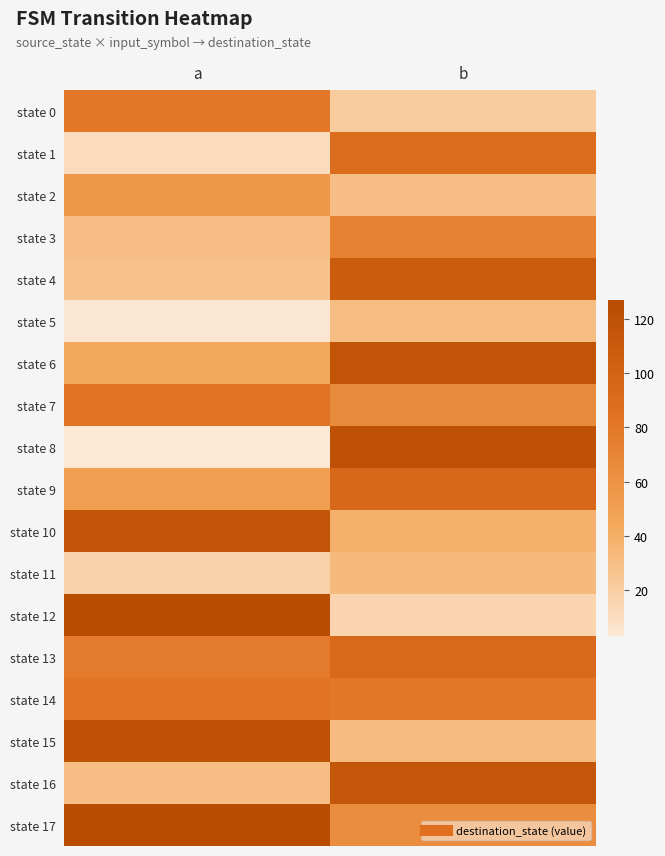

Between b and a, which is larger?

a